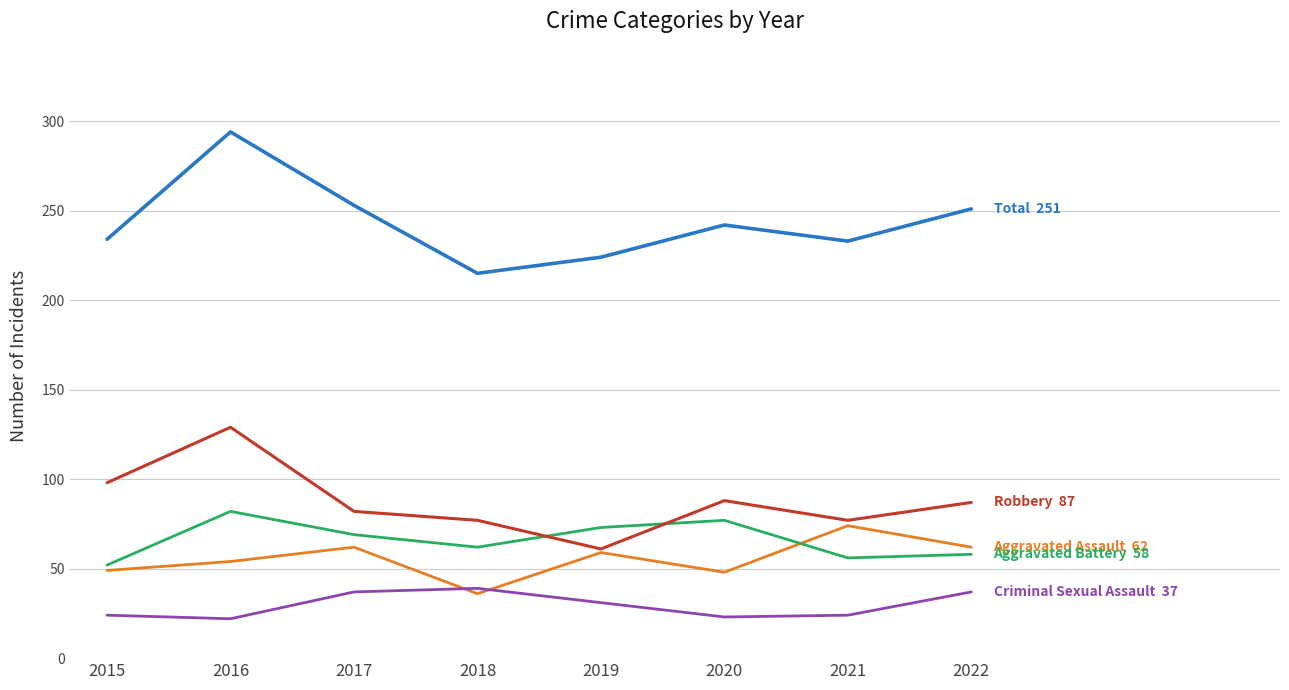

How many lines are shown in the chart?

5